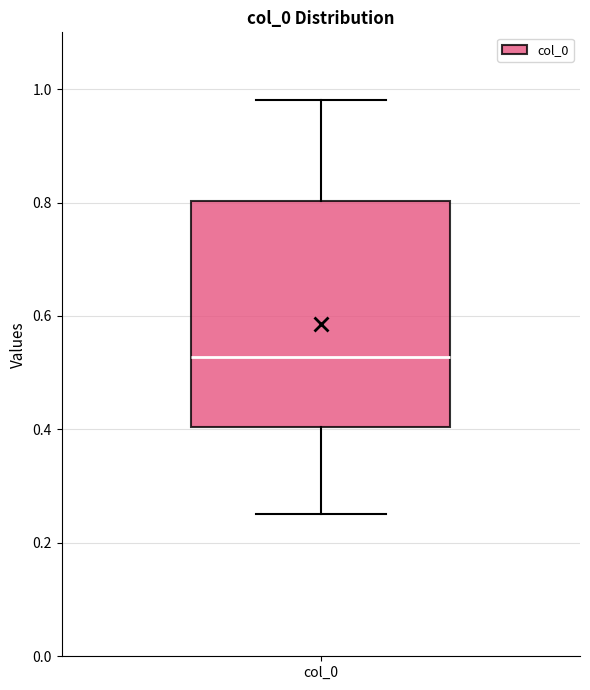

Where is the upper edge of the box for col_0 on the y-axis? The values are not printed on the chart, so give them approximately, as read against the axis.

0.80